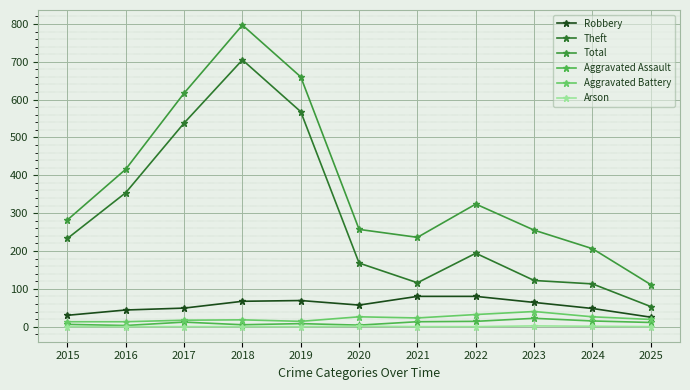

The Theft series shows 225 at 2016. True or false?

False